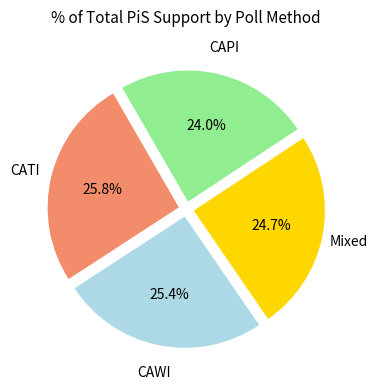

How many segments does this pie chart have?

4